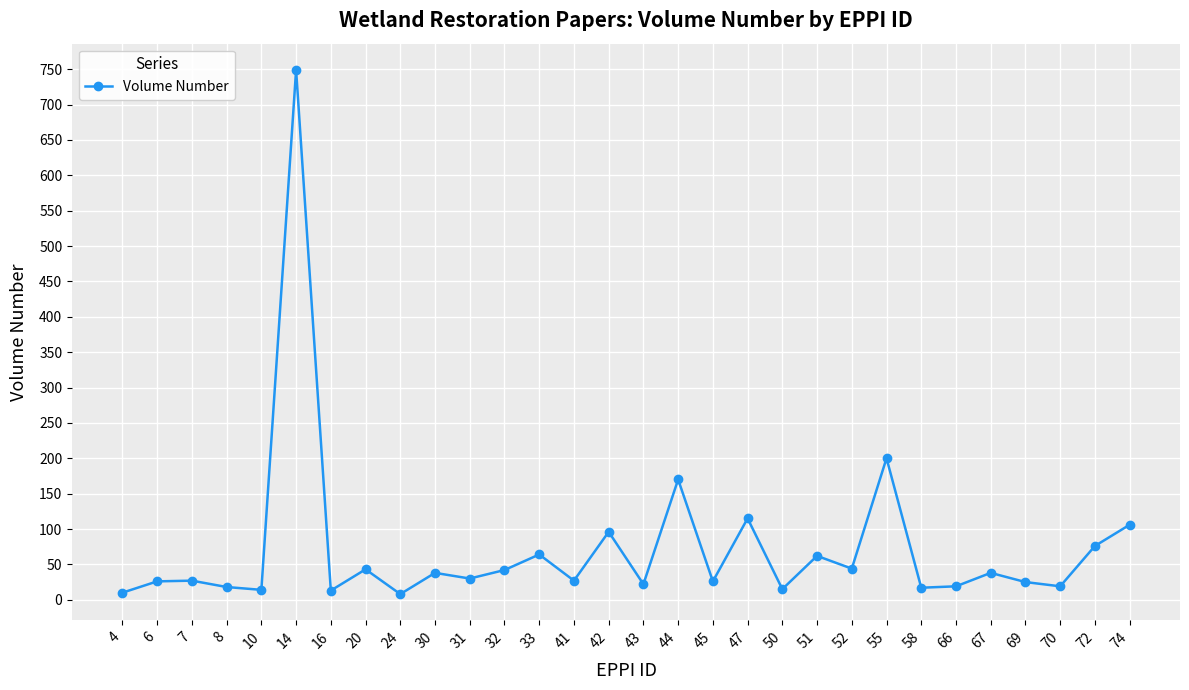

What is the greatest value displayed?

749